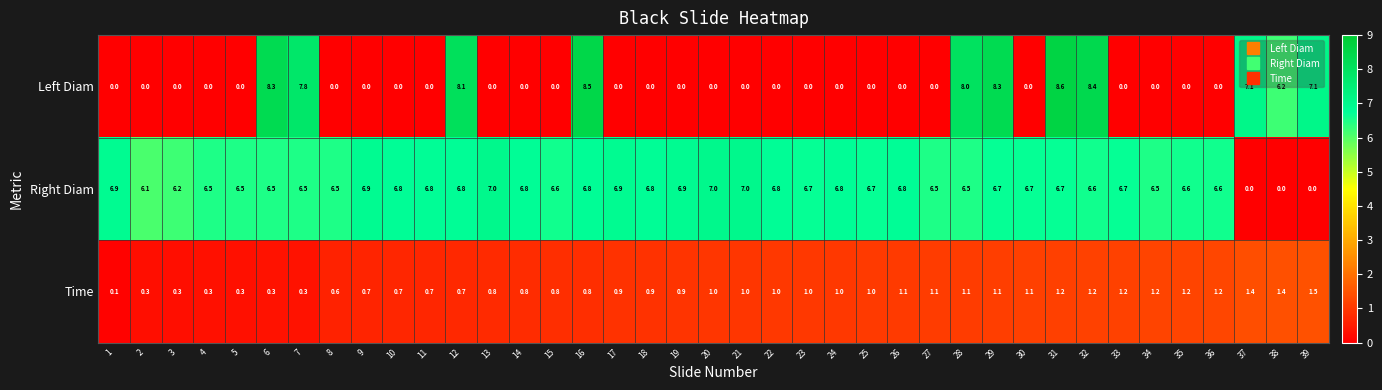

At how many categories does at least one series exceed 2?

39